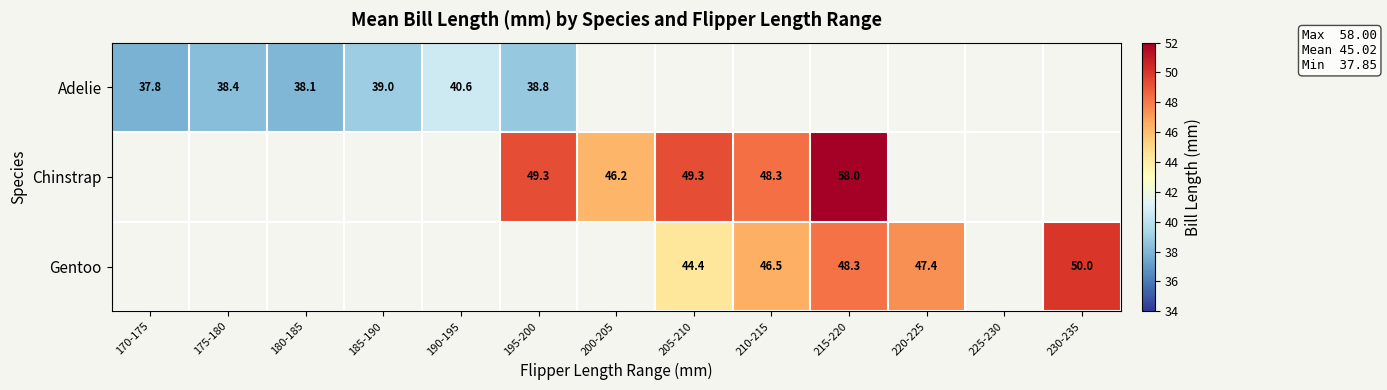

Is the value of Adelie at 190-195 greater than the value of Gentoo at 230-235?

No